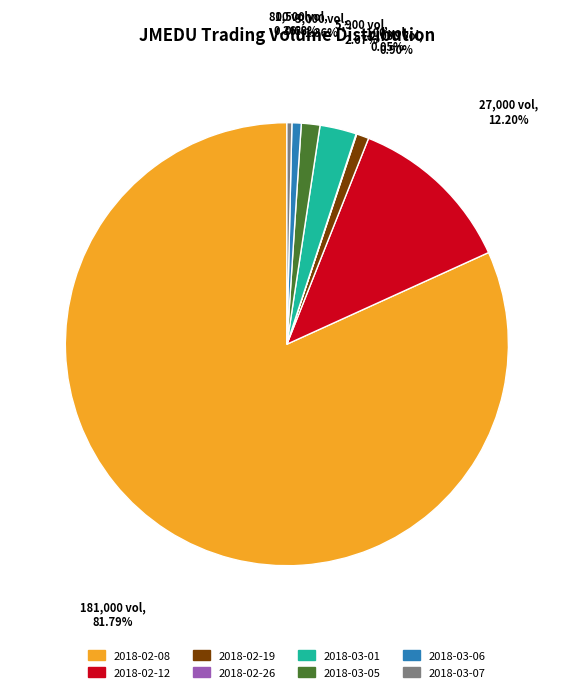

Which category has the biggest portion of the pie?

2018-02-08